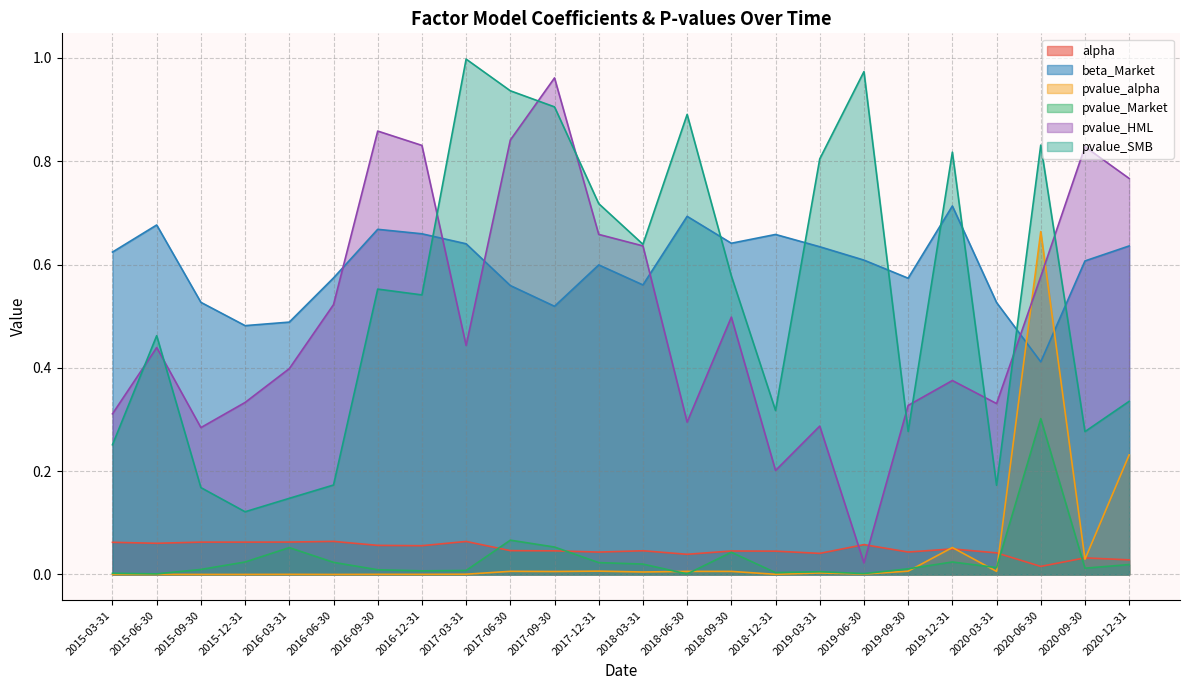

Reading left to right, list all the values displayed in this chart.

alpha: 0.1	0.1	0.1	0.1	0.1	0.1	0.1	0.1	0.1	0.0	0.0	0.0	0.0	0.0	0.0	0.0	0.0	0.1	0.0	0.0	0.0	0.0	0.0	0.0
beta_Market: 0.6	0.7	0.5	0.5	0.5	0.6	0.7	0.7	0.6	0.6	0.5	0.6	0.6	0.7	0.6	0.7	0.6	0.6	0.6	0.7	0.5	0.4	0.6	0.6
pvalue_alpha: 0.0	0.0	0.0	0.0	0.0	0.0	0.0	0.0	0.0	0.0	0.0	0.0	0.0	0.0	0.0	0.0	0.0	0.0	0.0	0.1	0.0	0.7	0.0	0.2
pvalue_Market: 0.0	0.0	0.0	0.0	0.1	0.0	0.0	0.0	0.0	0.1	0.1	0.0	0.0	0.0	0.0	0.0	0.0	0.0	0.0	0.0	0.0	0.3	0.0	0.0
pvalue_HML: 0.3	0.4	0.3	0.3	0.4	0.5	0.9	0.8	0.4	0.8	1.0	0.7	0.6	0.3	0.5	0.2	0.3	0.0	0.3	0.4	0.3	0.6	0.8	0.8
pvalue_SMB: 0.3	0.5	0.2	0.1	0.1	0.2	0.6	0.5	1.0	0.9	0.9	0.7	0.6	0.9	0.6	0.3	0.8	1.0	0.3	0.8	0.2	0.8	0.3	0.3